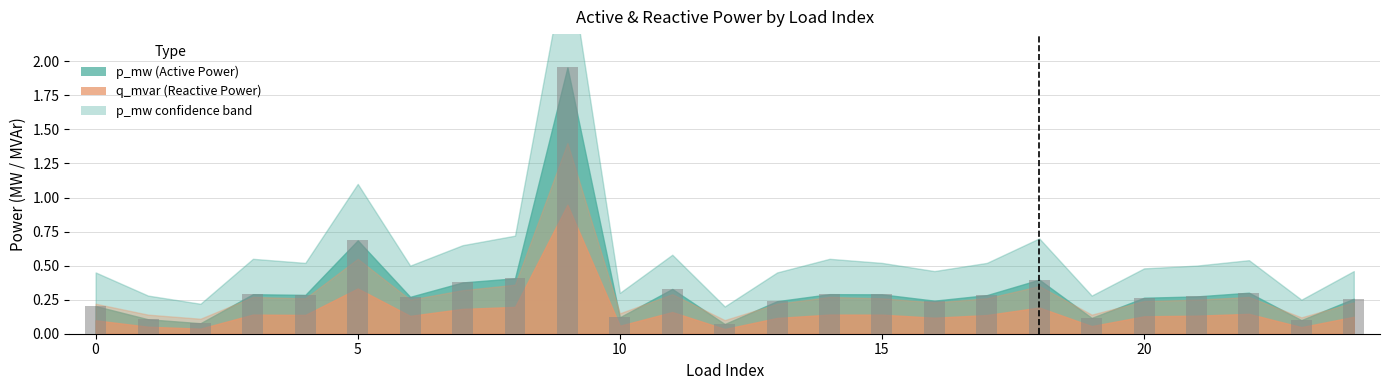

What is the difference between the maximum and minimum values?

1.9